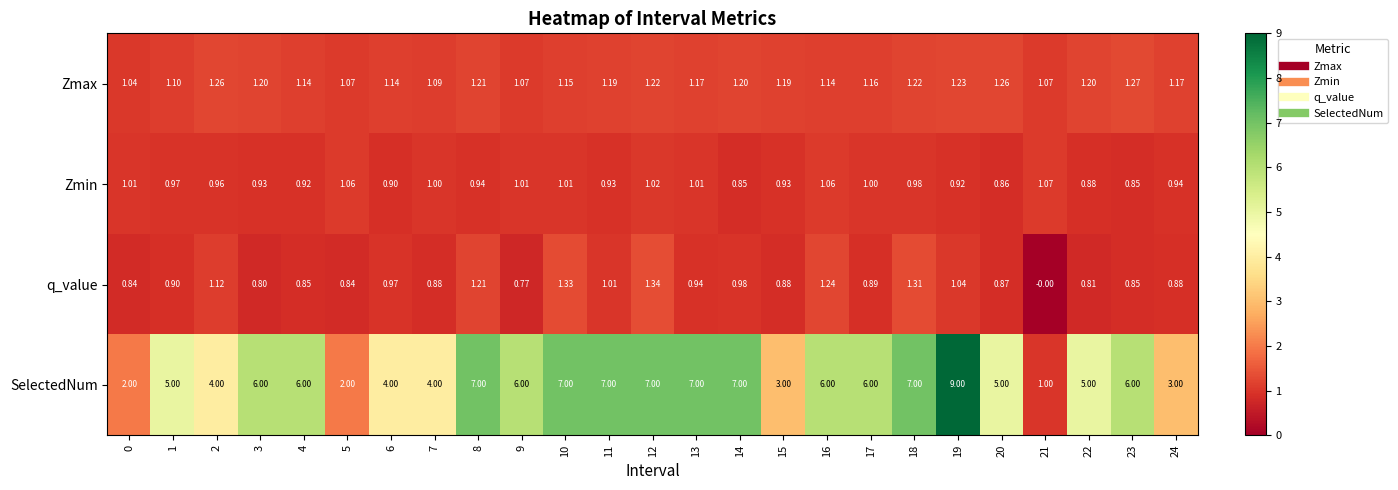

Is the value of Zmin at 5 greater than the value of q_value at 23?

Yes